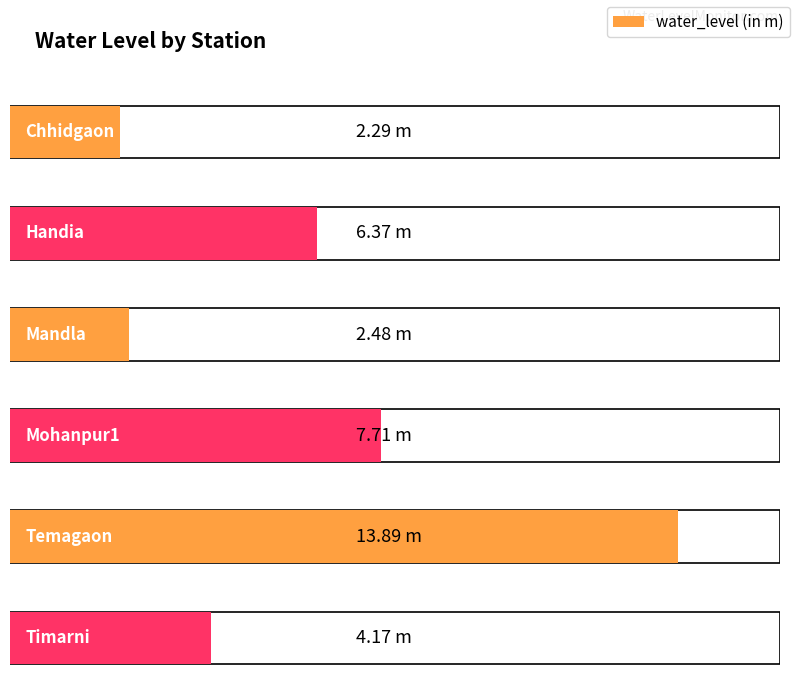

How many bars are there in total?

6